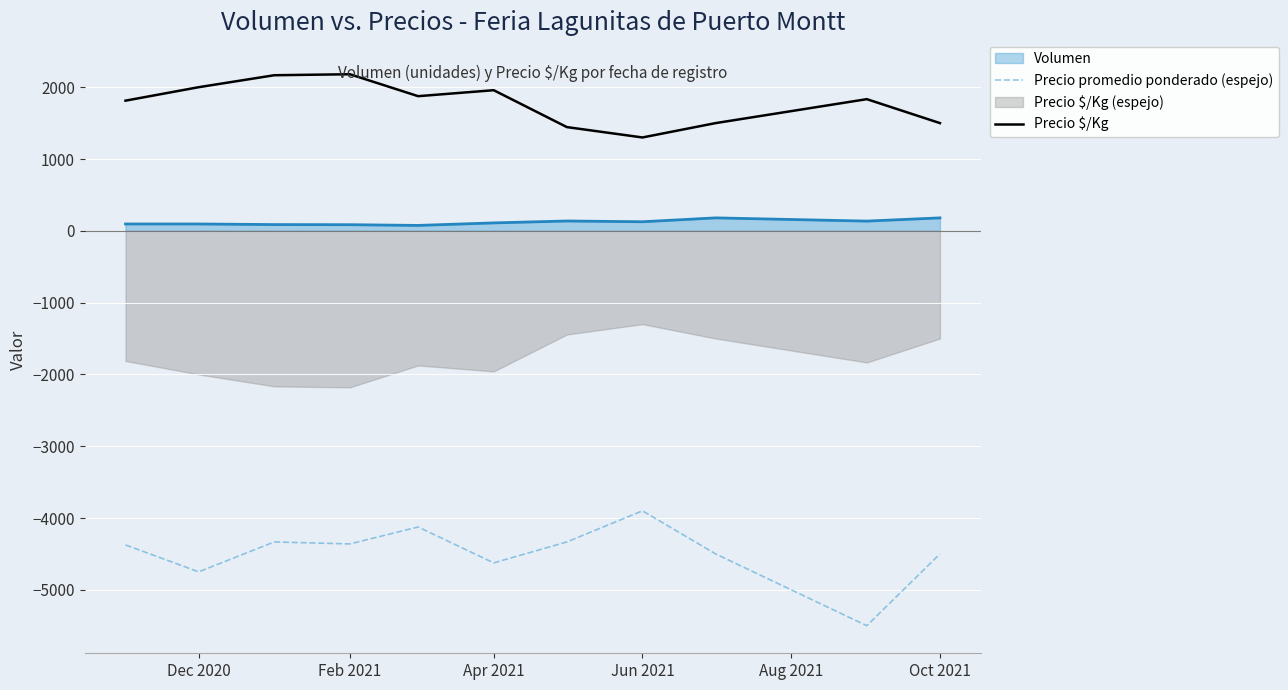

True or false: Precio $/Kg has a value of 831.8 at Oct 2021.

False